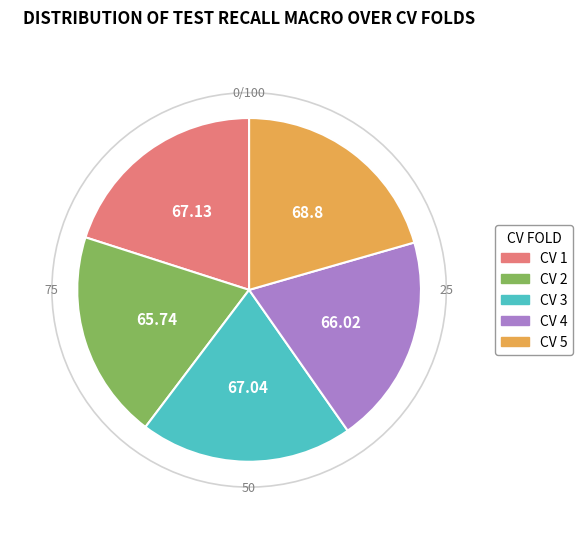

To the nearest percent, what portion does CV 4 represent?

20%